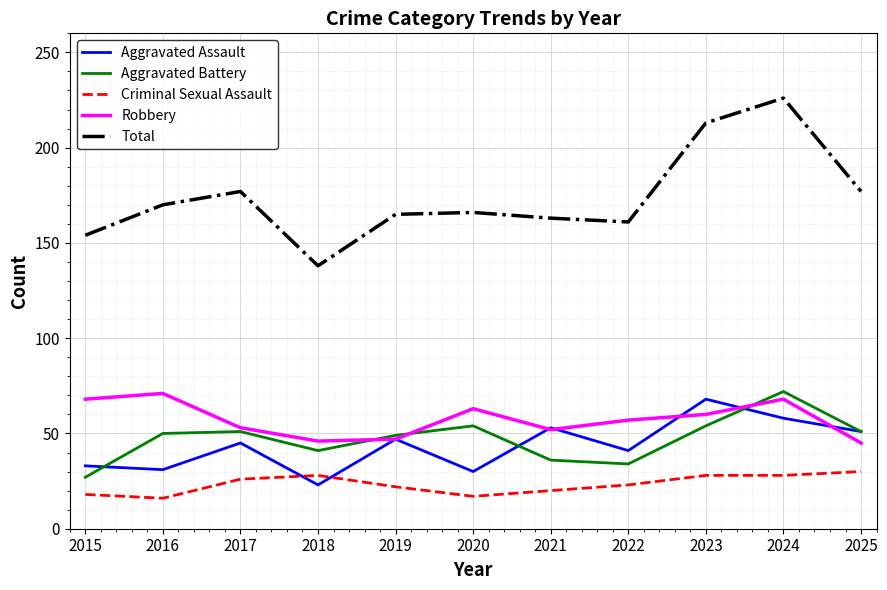

What is the difference between the maximum and second lowest values in the Robbery series?

25